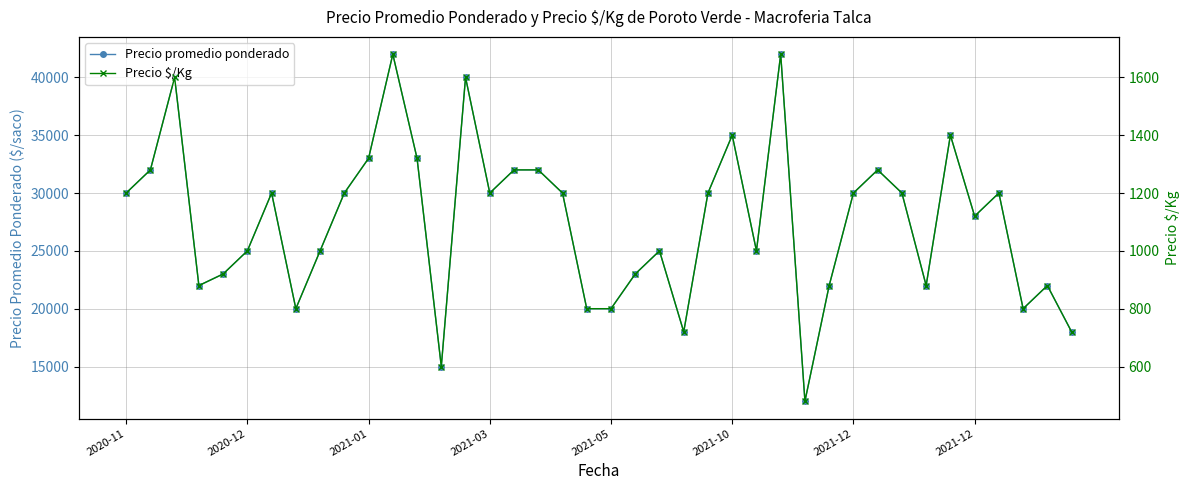

What is the difference between the second highest and minimum values in the Precio $/Kg series?

1200